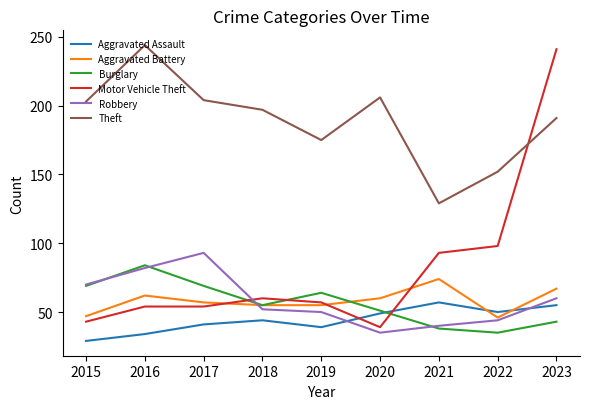

Where is the first local maximum for Burglary?

2016